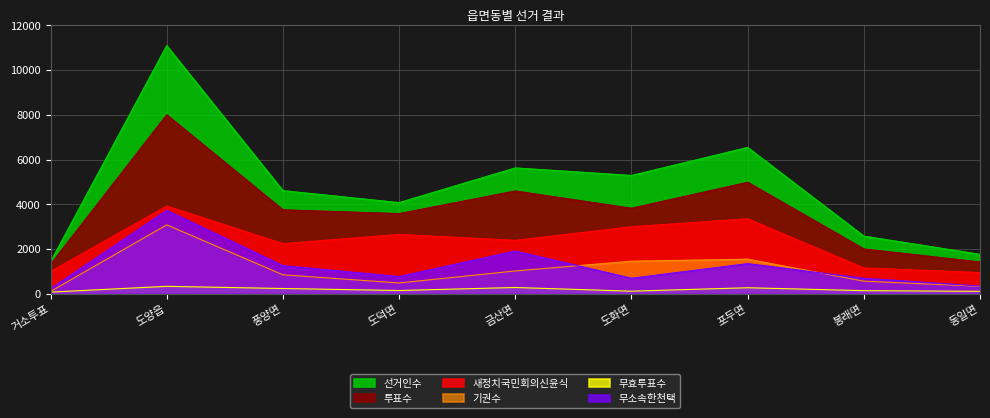

Which series has the widest spread of values?

선거인수